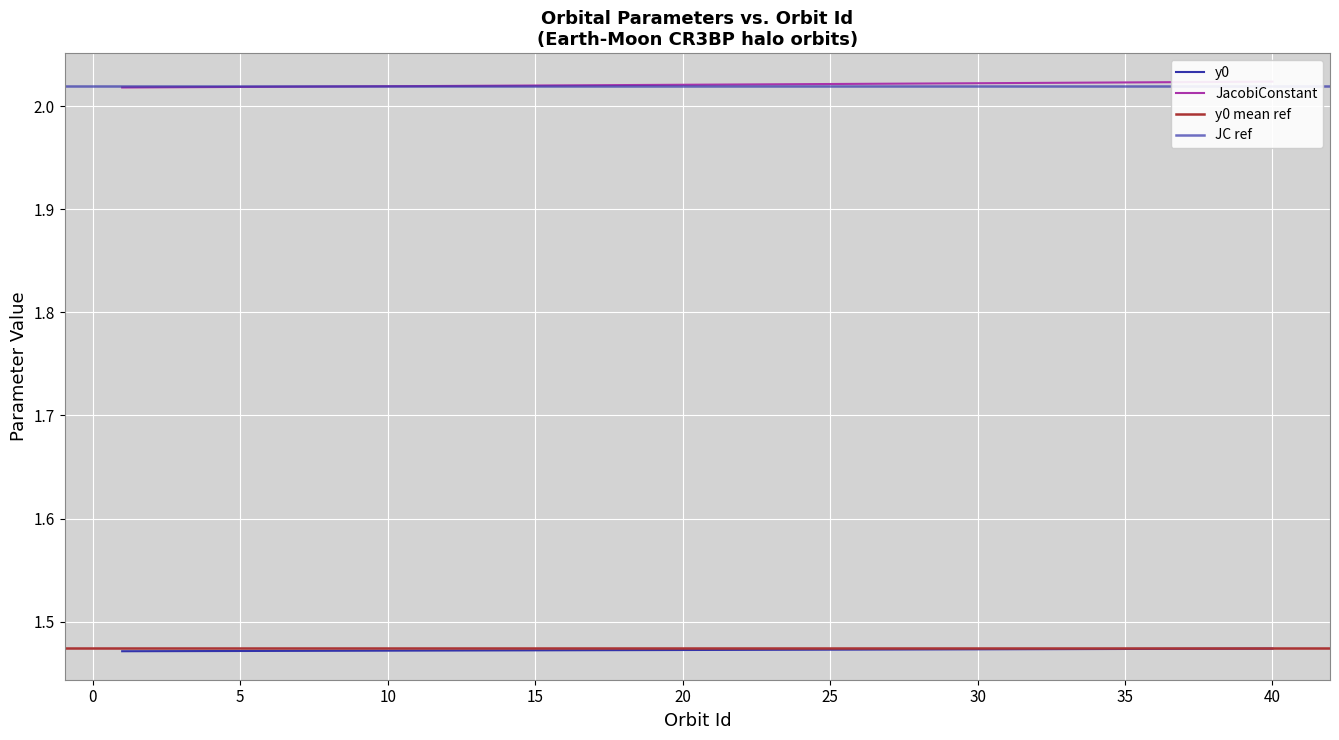

How many data points does each series have?

40